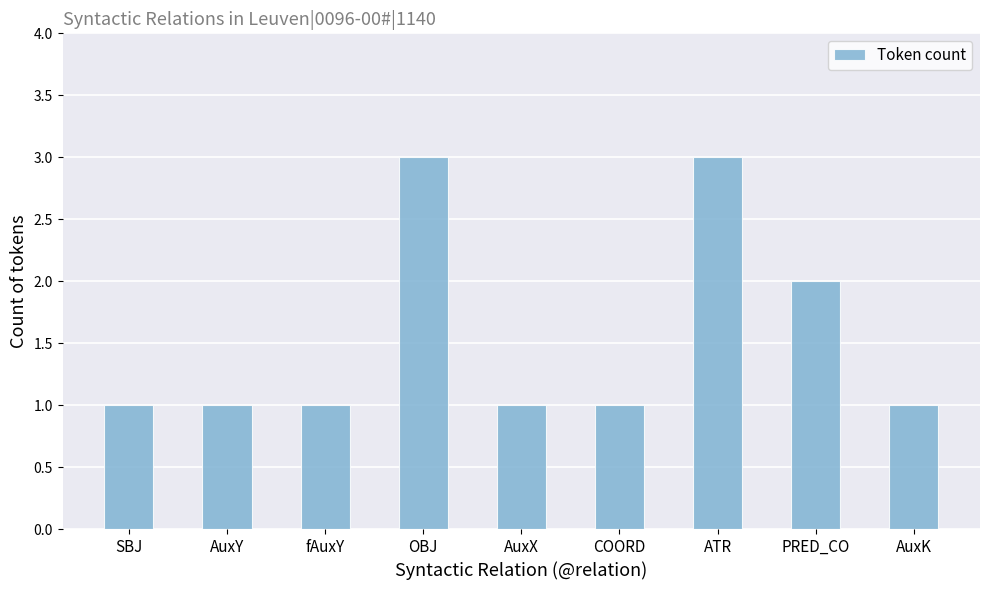

True or false: the data shows 3 at OBJ.

True